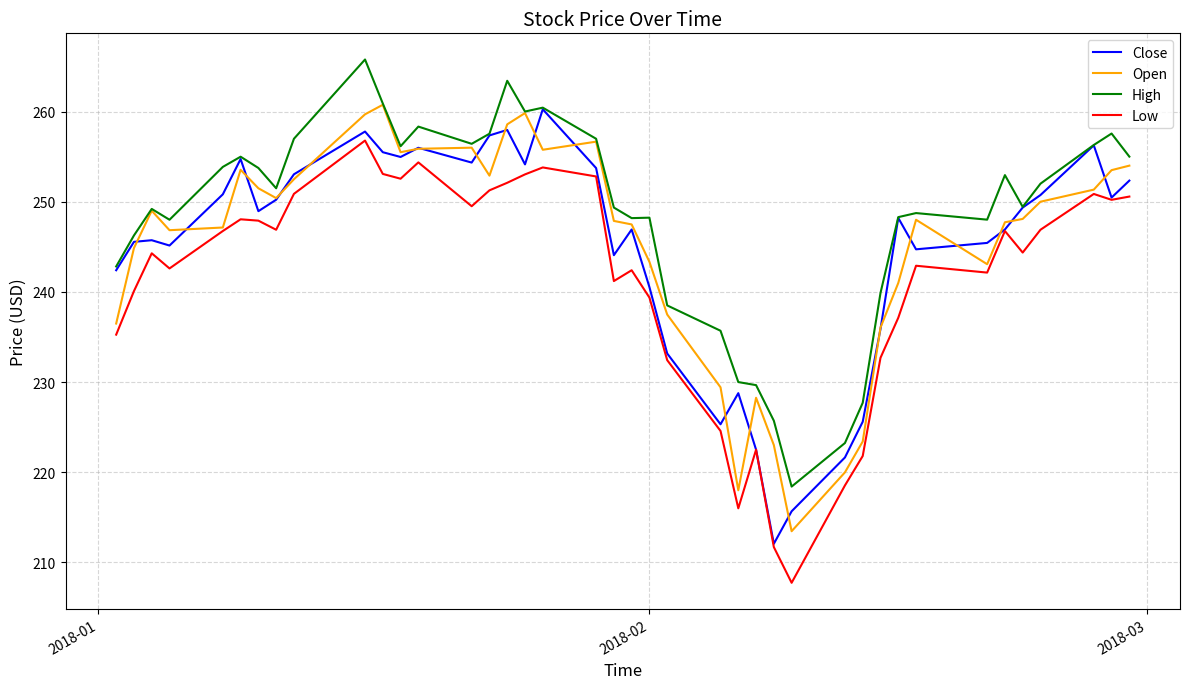

How many values in the High series exceed 251?

20